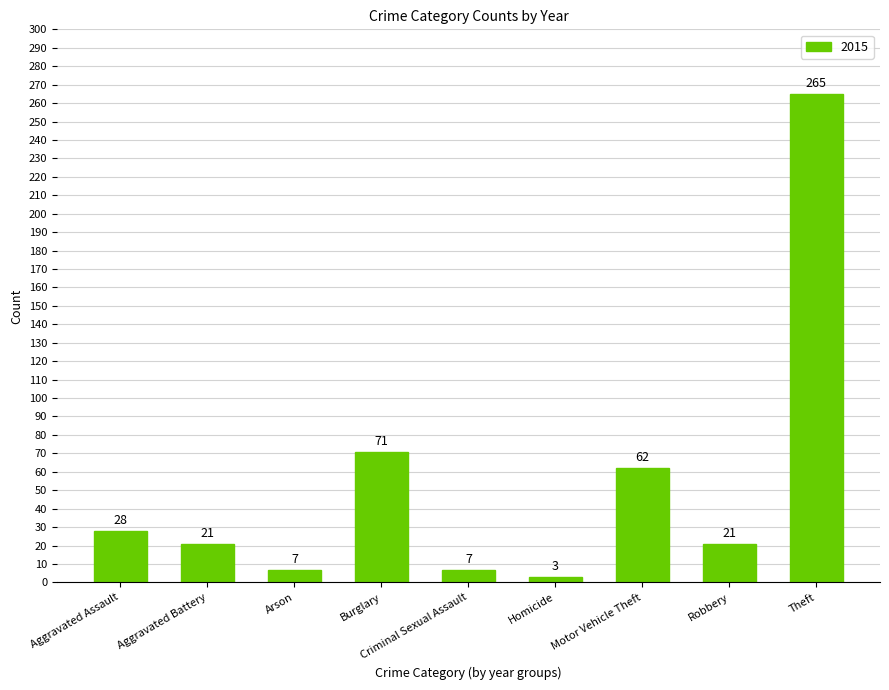

What is the approximate value at Arson?

7